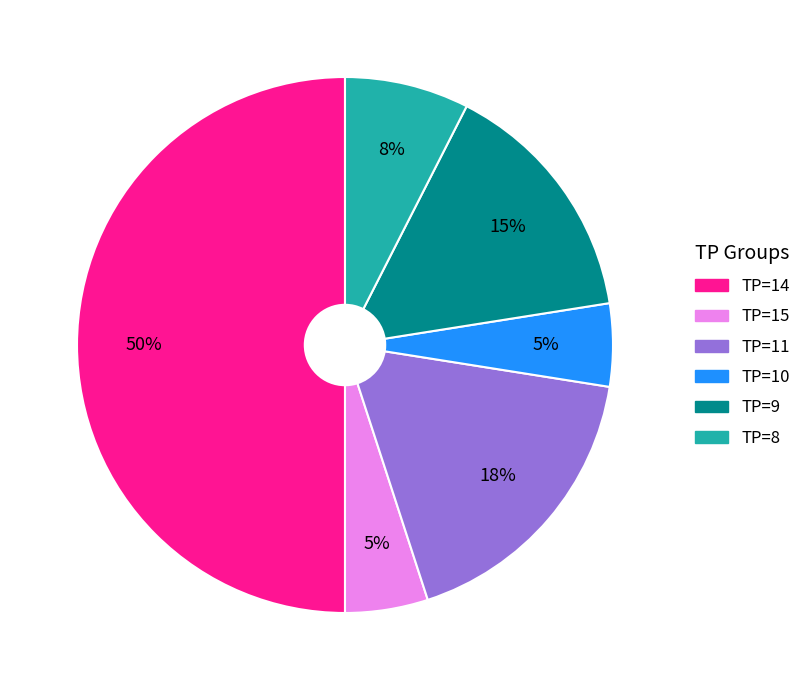

To the nearest percent, what is the difference between the largest and smallest slice percentages?

45%